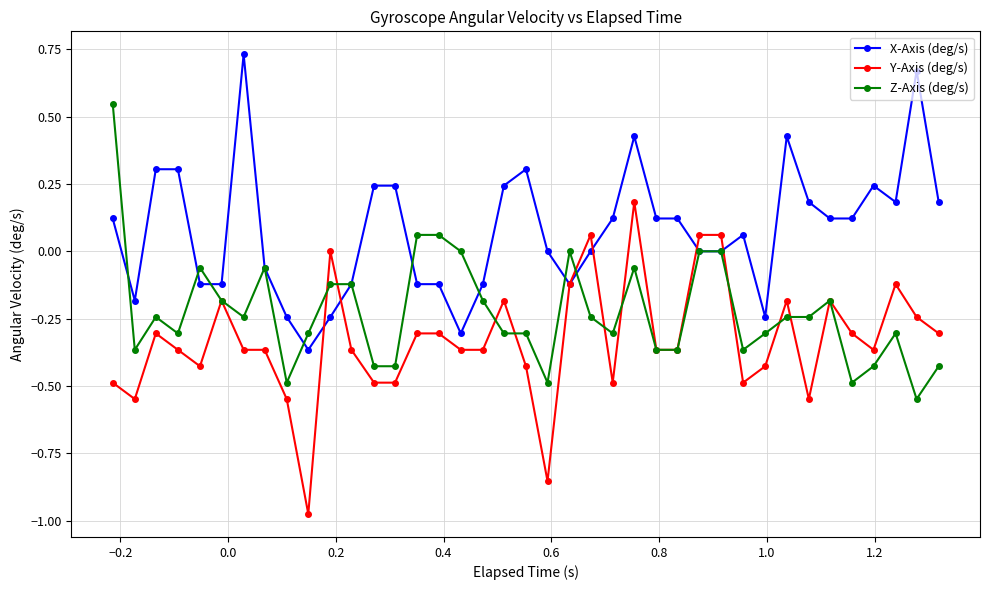

Rank the series by their maximum value, from highest to lowest.

X-Axis (deg/s), Z-Axis (deg/s), Y-Axis (deg/s)